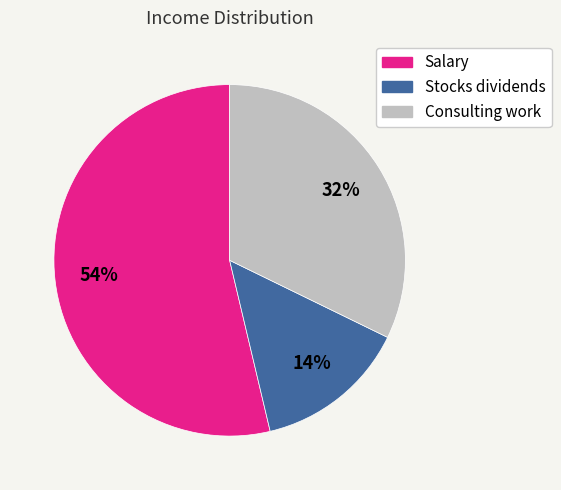

Which category has the smallest portion of the pie?

Stocks dividends